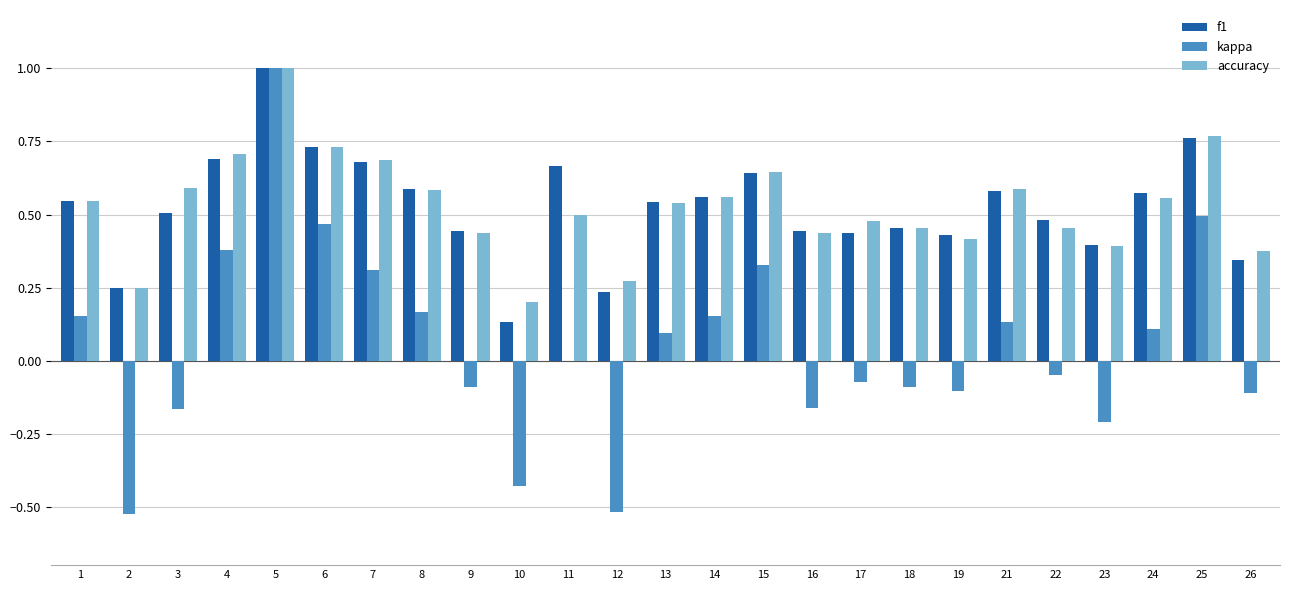

At which category is the sum across all series the highest?

5